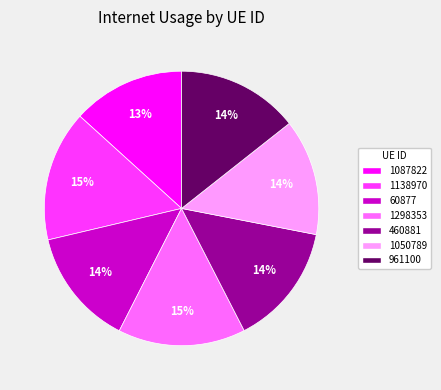

Is the sum of 961100 and 1138970 greater than half?

No